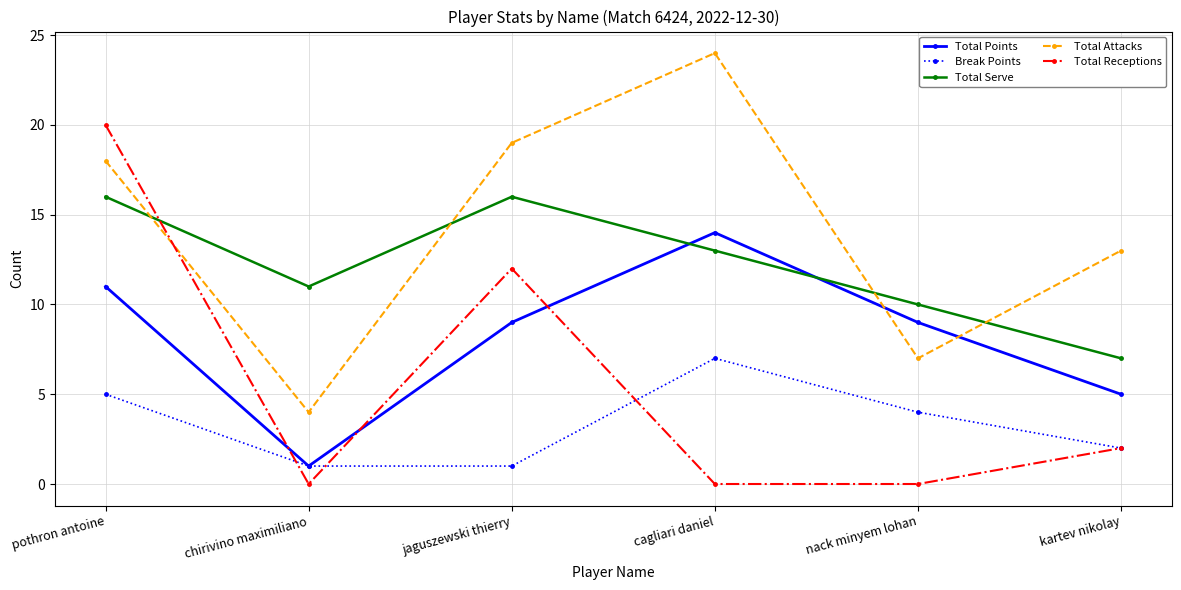

How many data points does each series have?

6